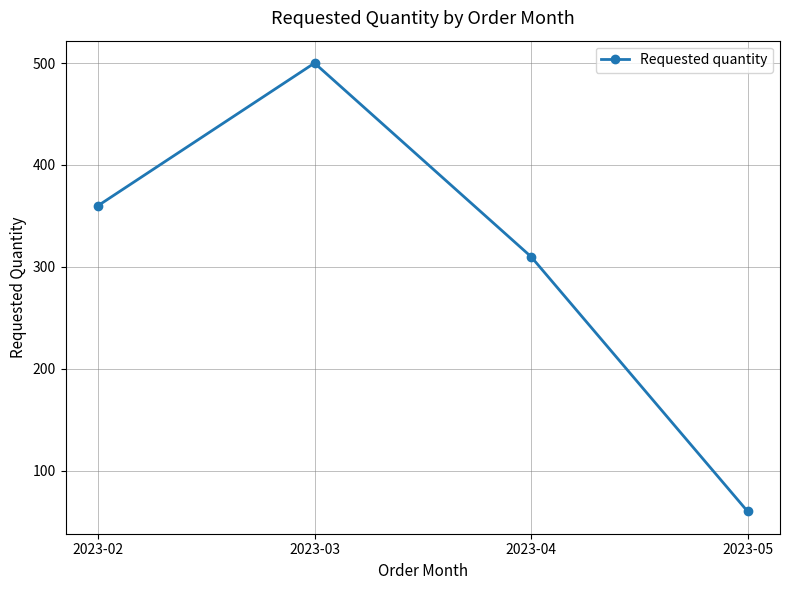

What is the ratio of the value at 2023-03 to the value at 2023-04?

1.6